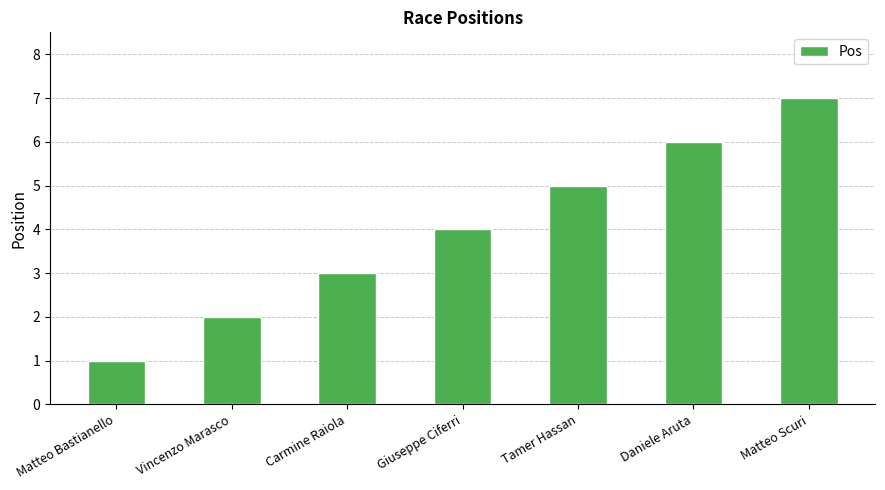

Reading left to right, list all the values displayed in this chart.

1	2	3	4	5	6	7